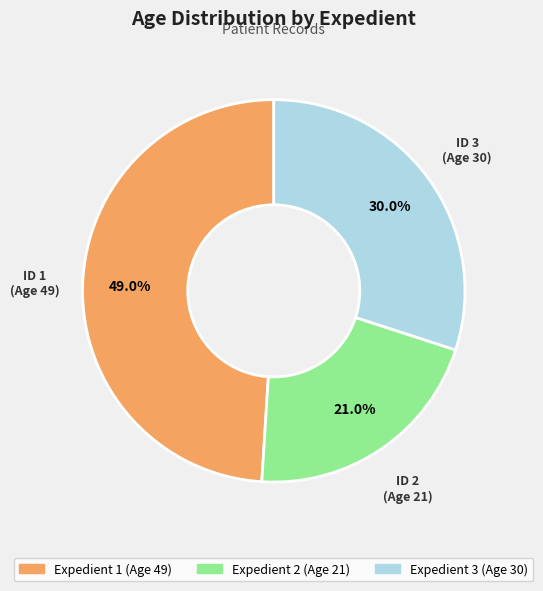

Count the number of slices in the pie.

3